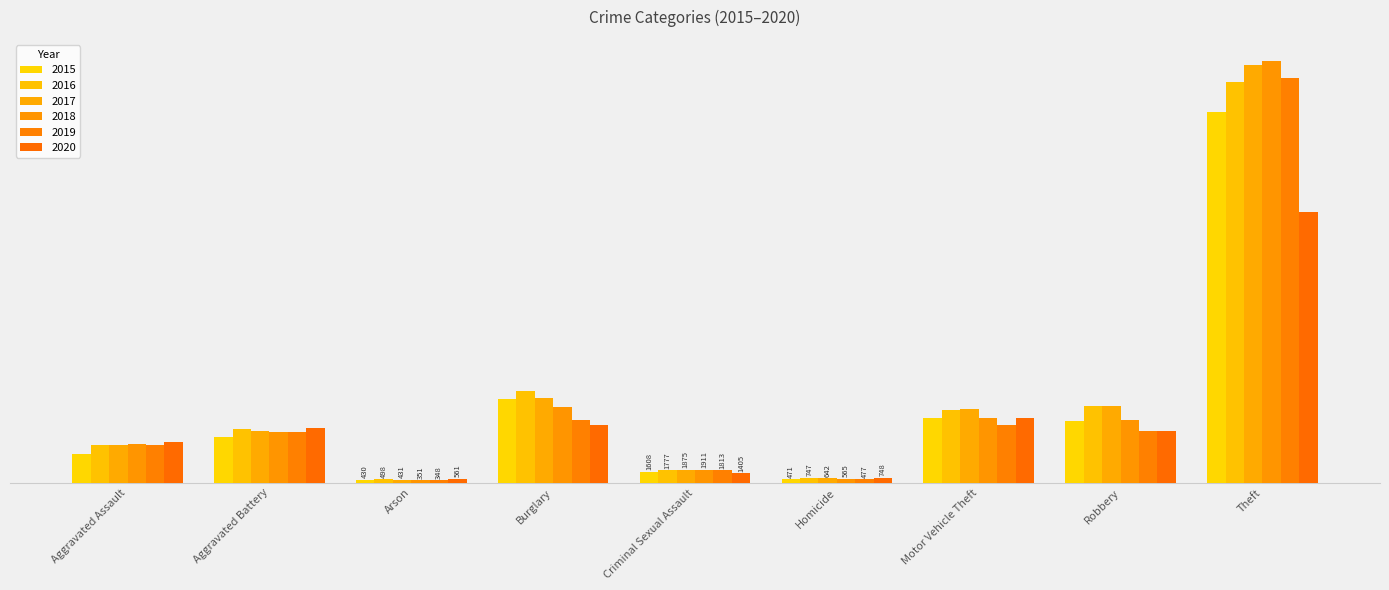

List the series in order of their peak value, lowest first.

2020, 2015, 2016, 2019, 2017, 2018